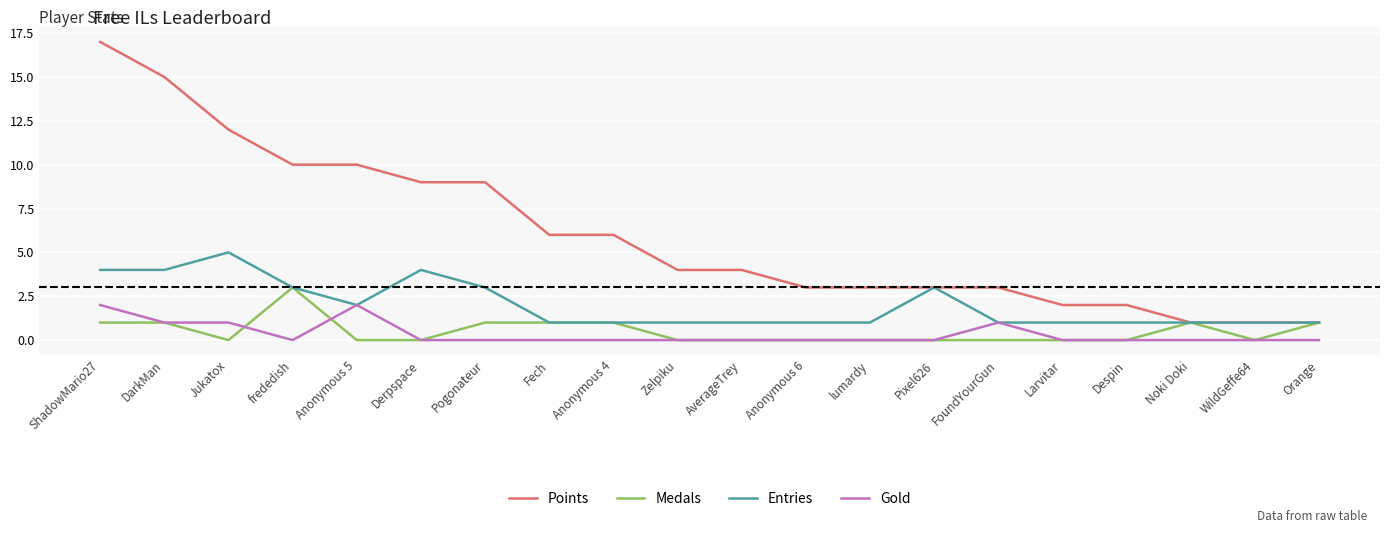

Is it true that Entries equals 1 at Noki Doki?

True